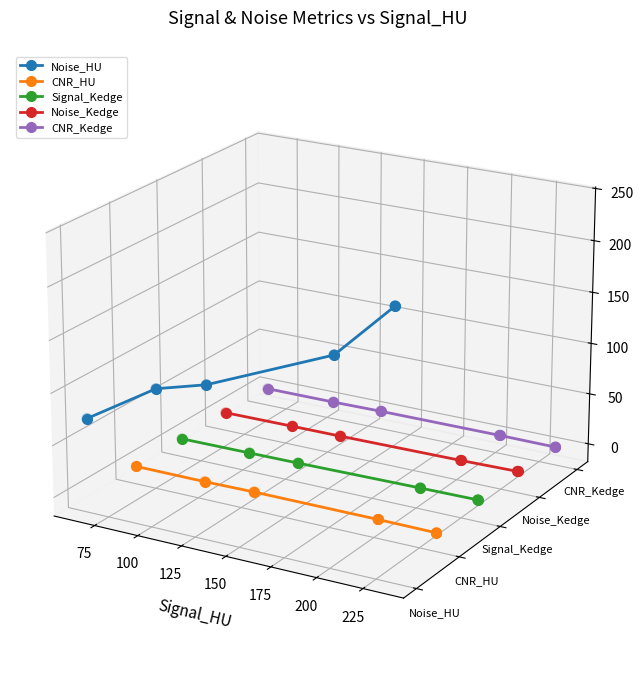

What are all the series names shown in the legend?

Noise_HU, CNR_HU, Signal_Kedge, Noise_Kedge, CNR_Kedge